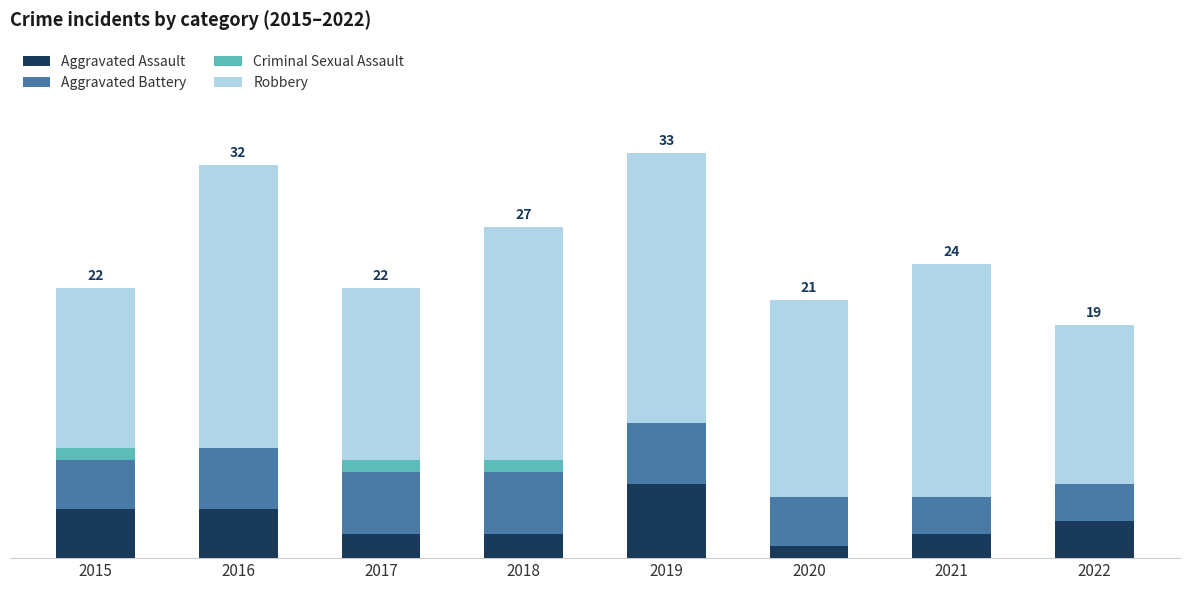

Are the bars grouped side by side (vs. stacked)?

No